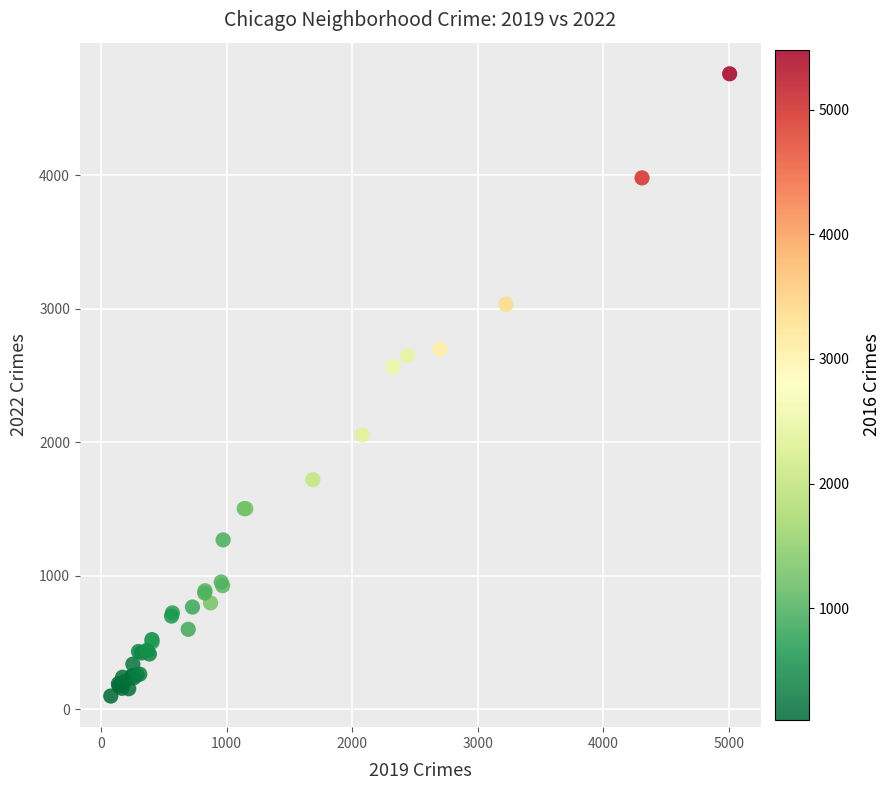

What Y value in the scatter plot is closest to 2430?

2566